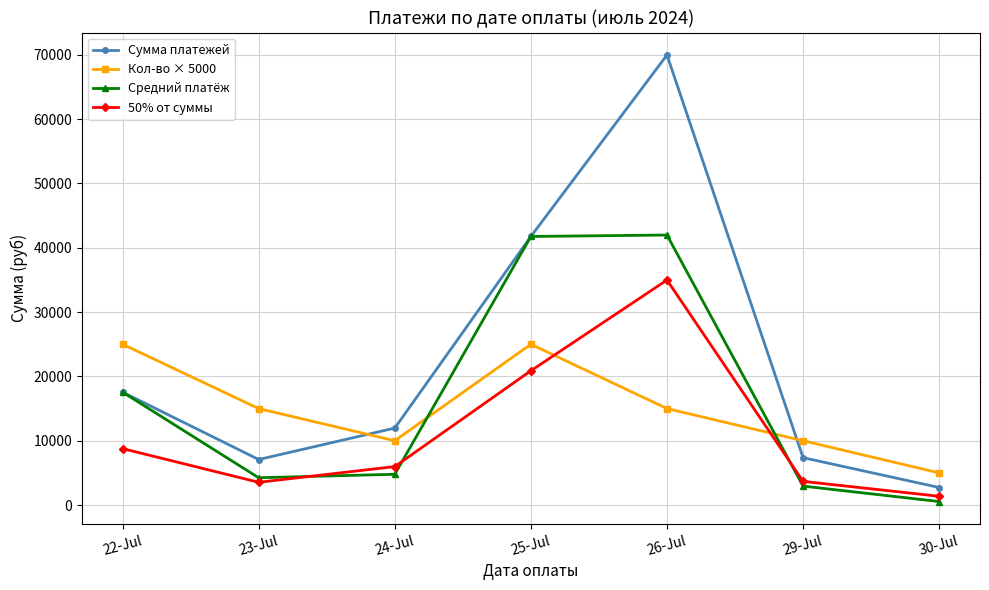

Rank the series at 24-Jul from lowest to highest value.

Средний платёж, 50% от суммы, Кол-во × 5000, Сумма платежей